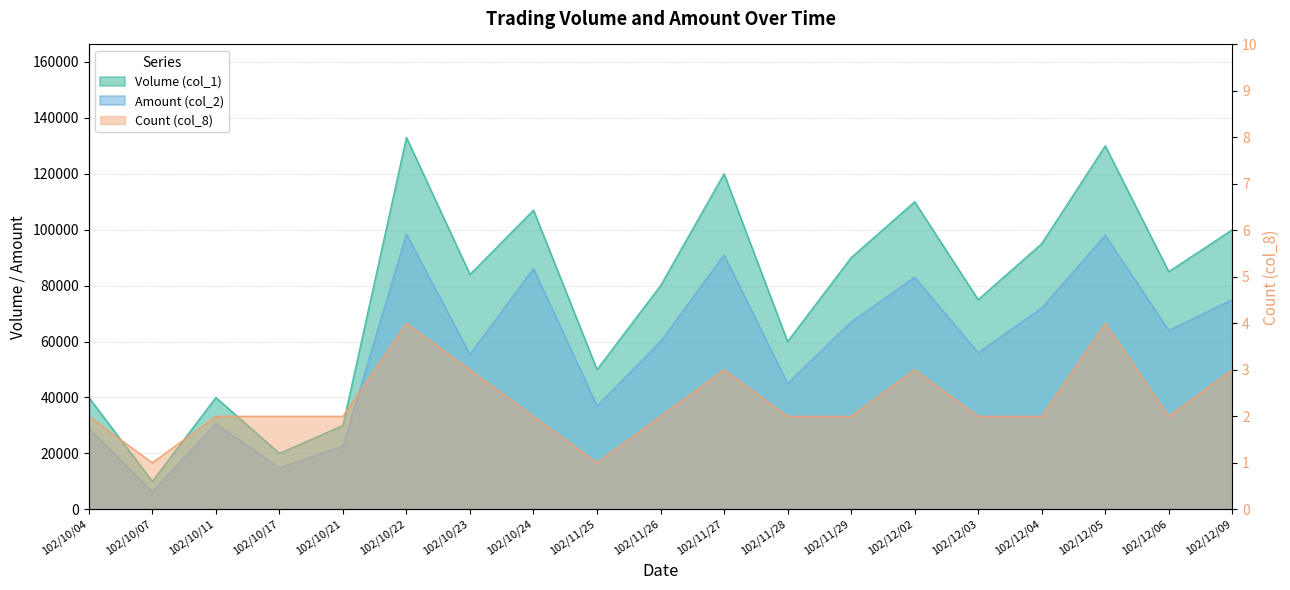

True or false: Count (col_8) has a value of 1 at 102/10/24.

False